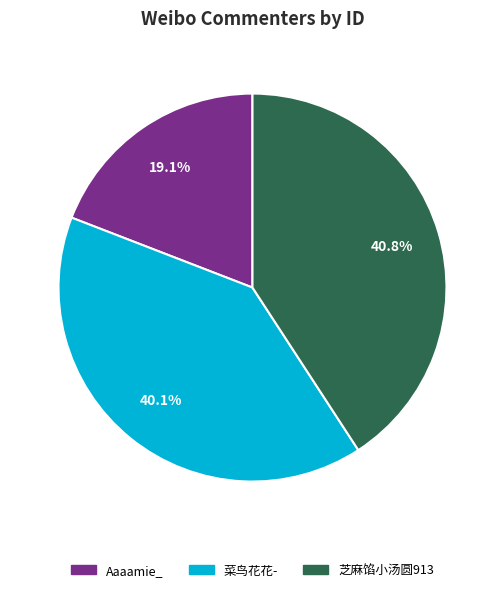

What is the smallest slice in the pie chart?

Aaaamie_